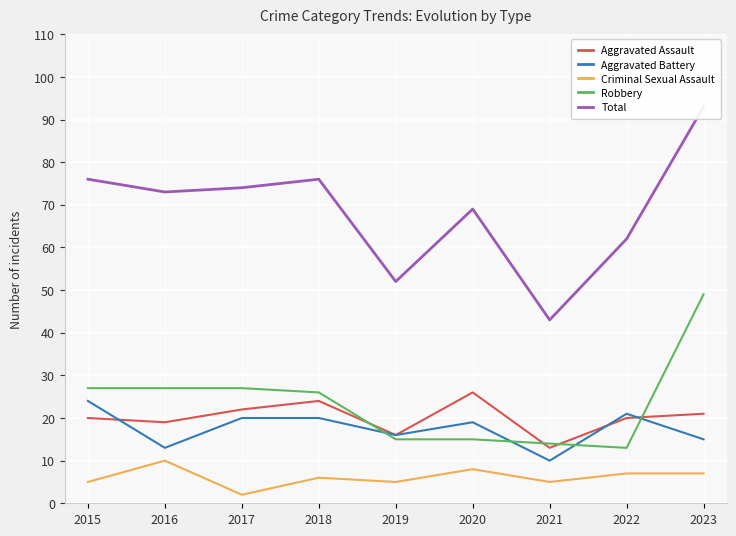

True or false: Total and Aggravated Assault intersect in this chart.

False